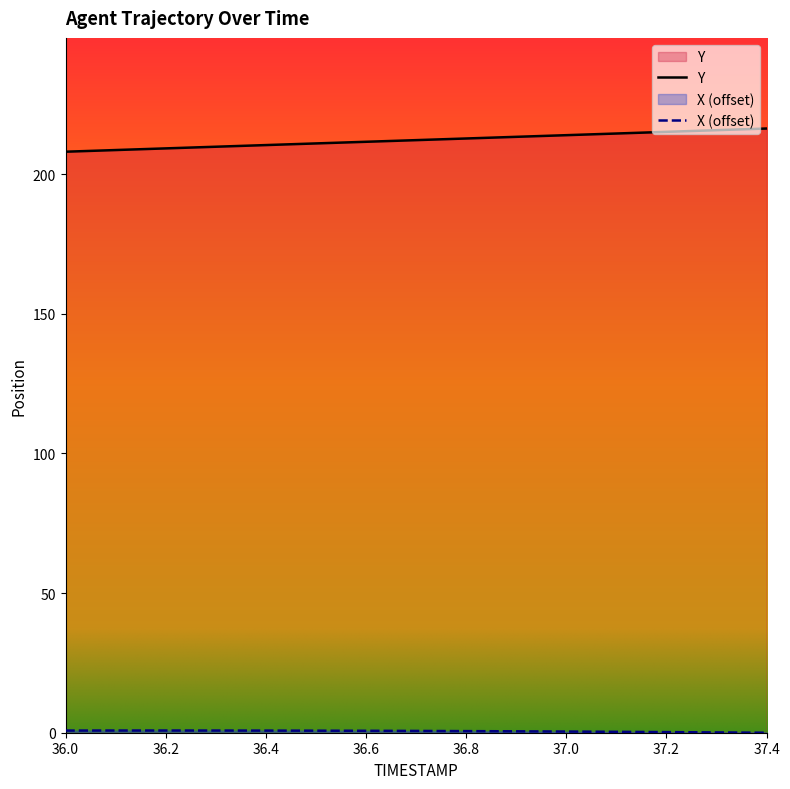

Reading left to right, extract all data points from this chart.

Y: 208.0	208.6	209.2	209.8	210.4	210.9	211.5	212.1	212.7	213.3	213.9	214.5	215.1	215.7	216.3
X: 0.8	0.8	0.8	0.8	0.8	0.7	0.7	0.6	0.6	0.5	0.4	0.3	0.2	0.1	0.0